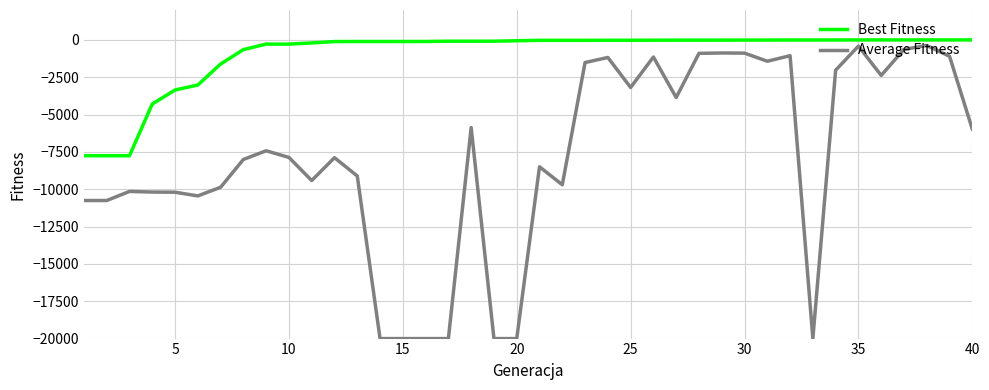

Which series has the largest total across all categories?

Best Fitness